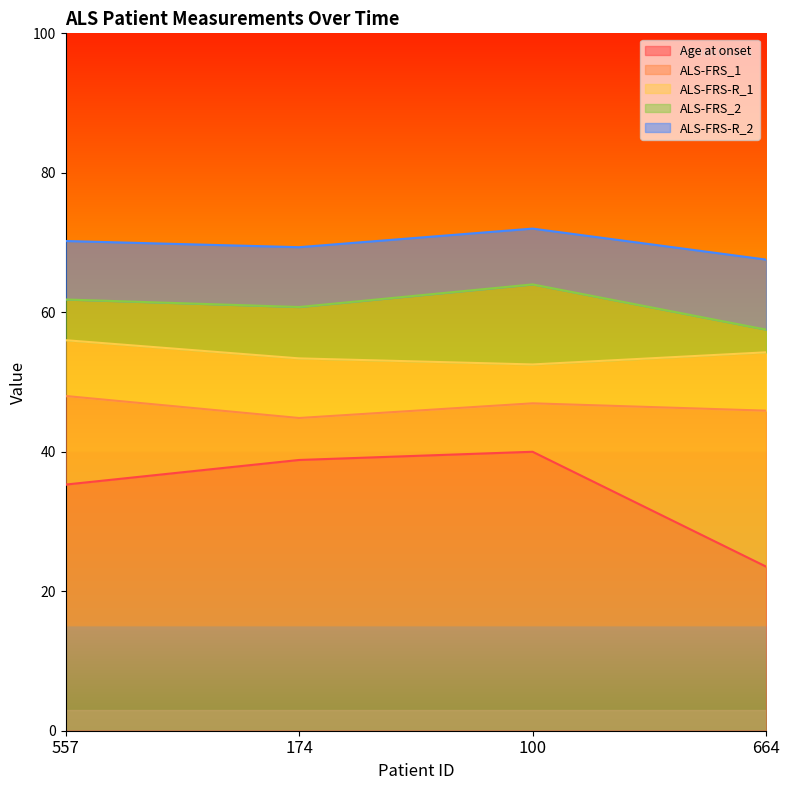

Does the chart have visible grid lines?

No